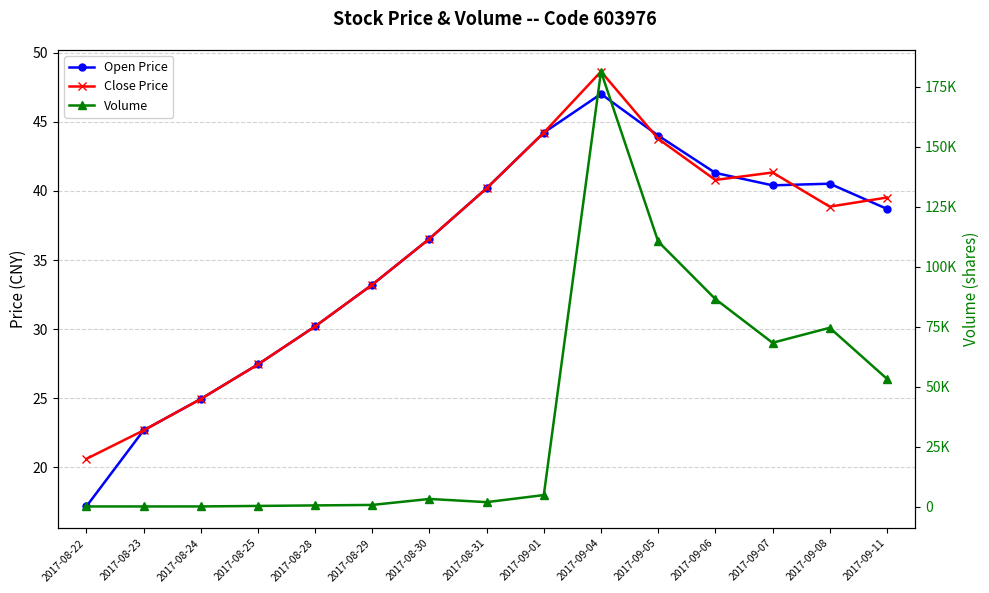

What is the difference between the maximum and minimum values in the Volume series?

181238.0